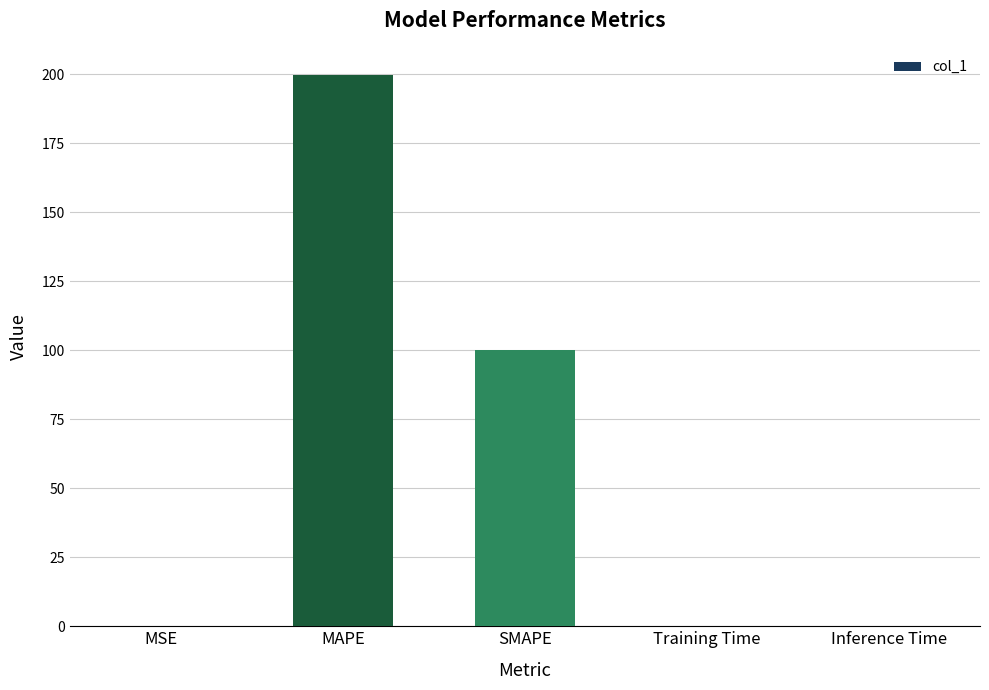

The value at SMAPE is 139.6. True or false?

False